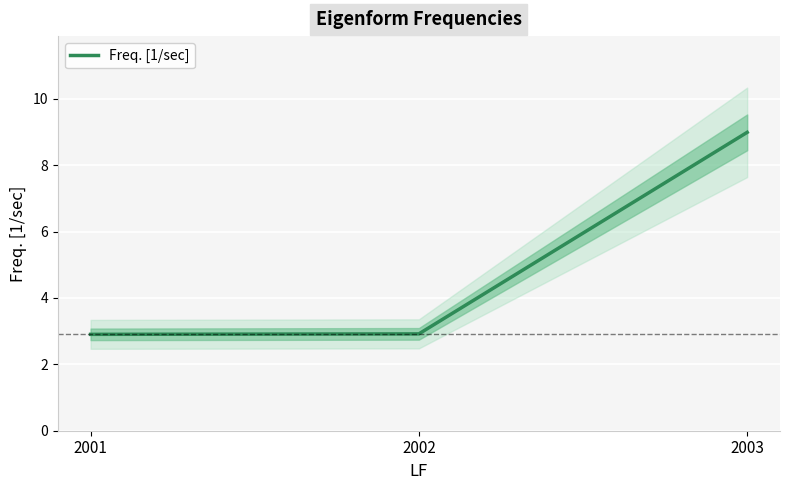

Which has a higher value, 2002 or 2001?

2002